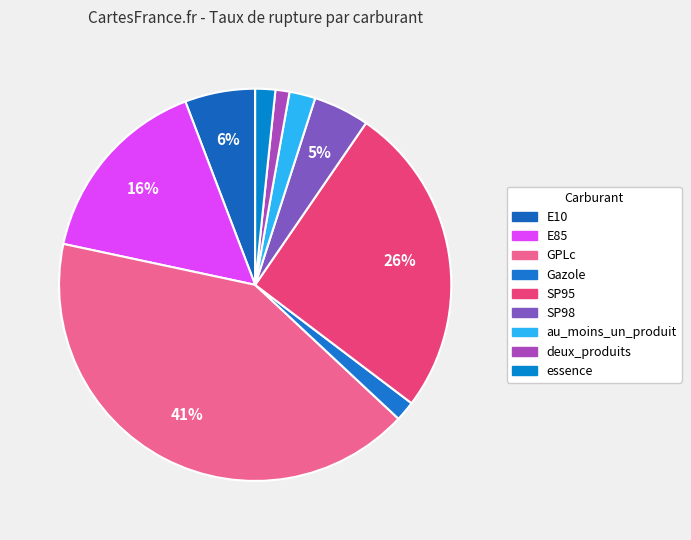

How much of the chart is everything except SP95?

74.3%